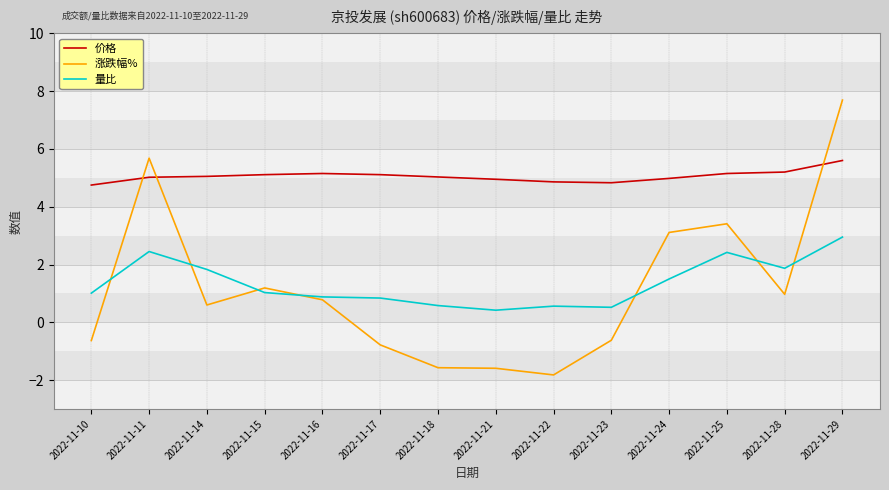

What are all the series names shown in the legend?

价格, 涨跌幅%, 量比